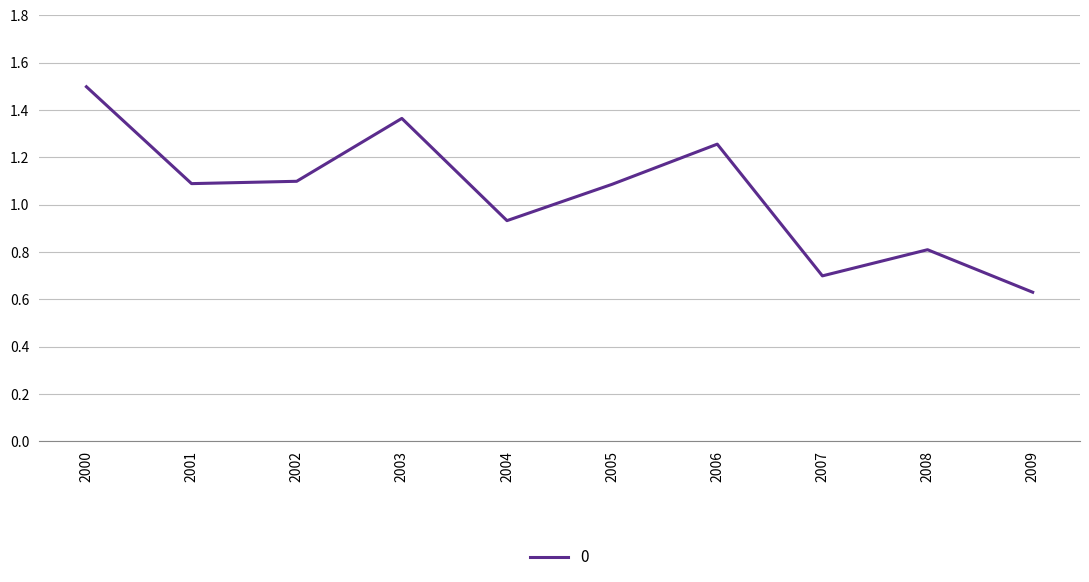

Between 2009 and 2008, which is larger?

2008